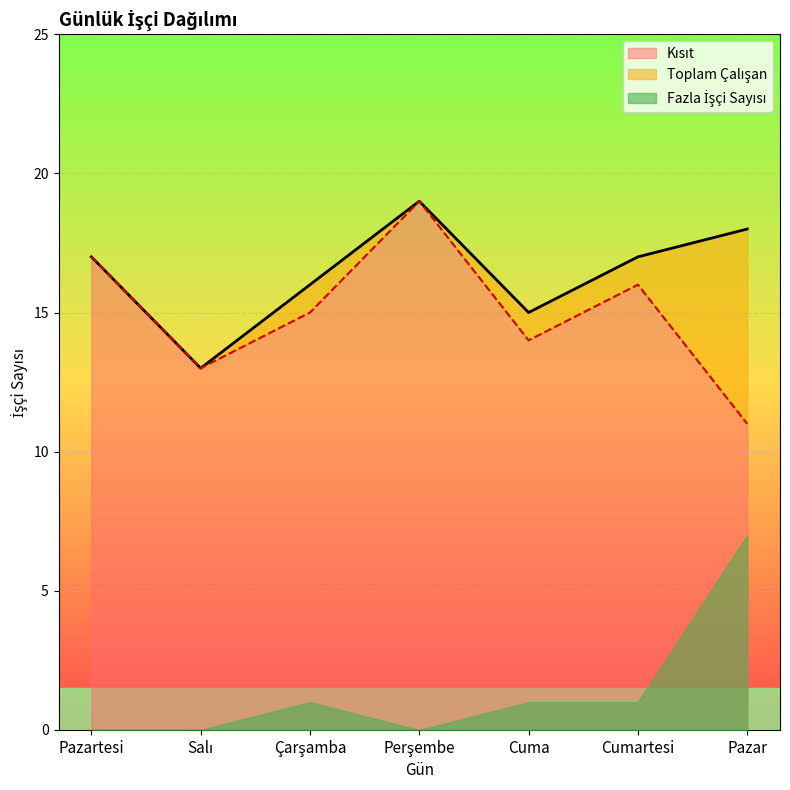

In Kısıt, how many points are higher than both neighbors (excluding endpoints)?

2